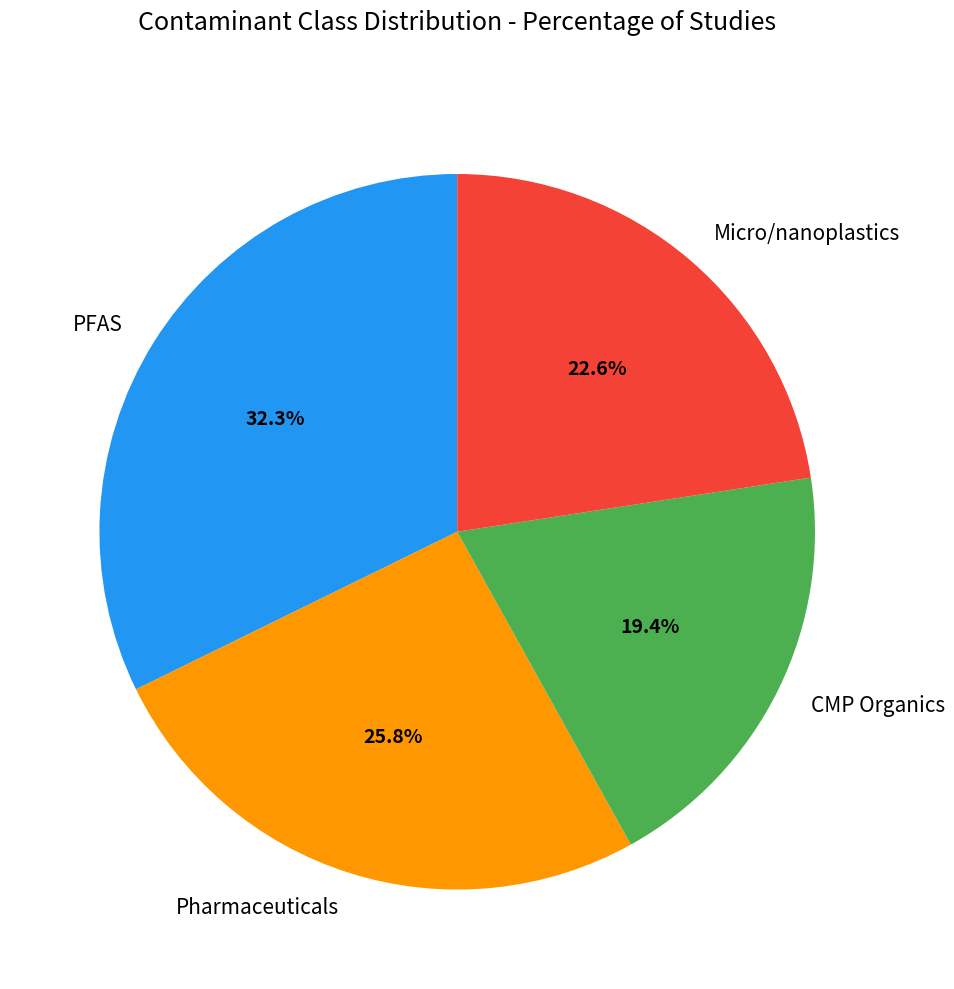

Is Micro/nanoplastics the majority of the pie?

No